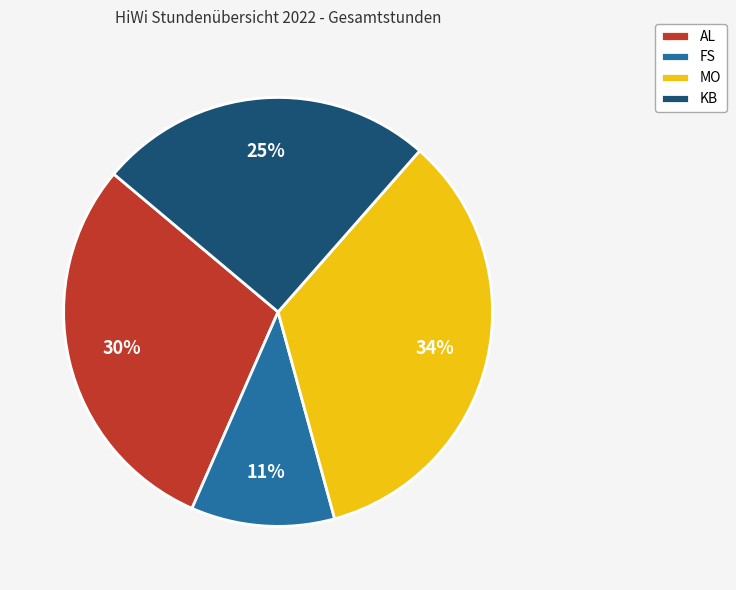

Which slice is the smallest?

FS